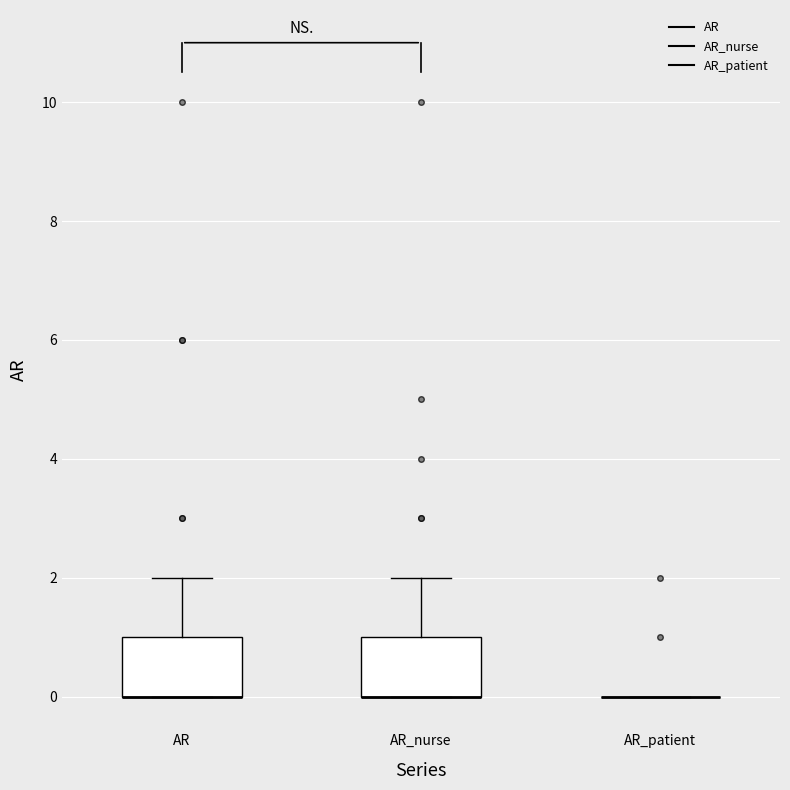

Reading left to right, transcribe this box plot: for each box, give where its median line is, the range the box spans, and where its two whiskers end, as read against the y-axis. The values are not printed on the chart, so give them approximately, as read against the axis.

AR: median 0 (drawn on the box's lower edge), box 0 to 1, whiskers 0 to 2
AR_nurse: median 0 (drawn on the box's lower edge), box 0 to 1, whiskers 0 to 2
AR_patient: box collapsed to a line at 0, whiskers 0 to 0